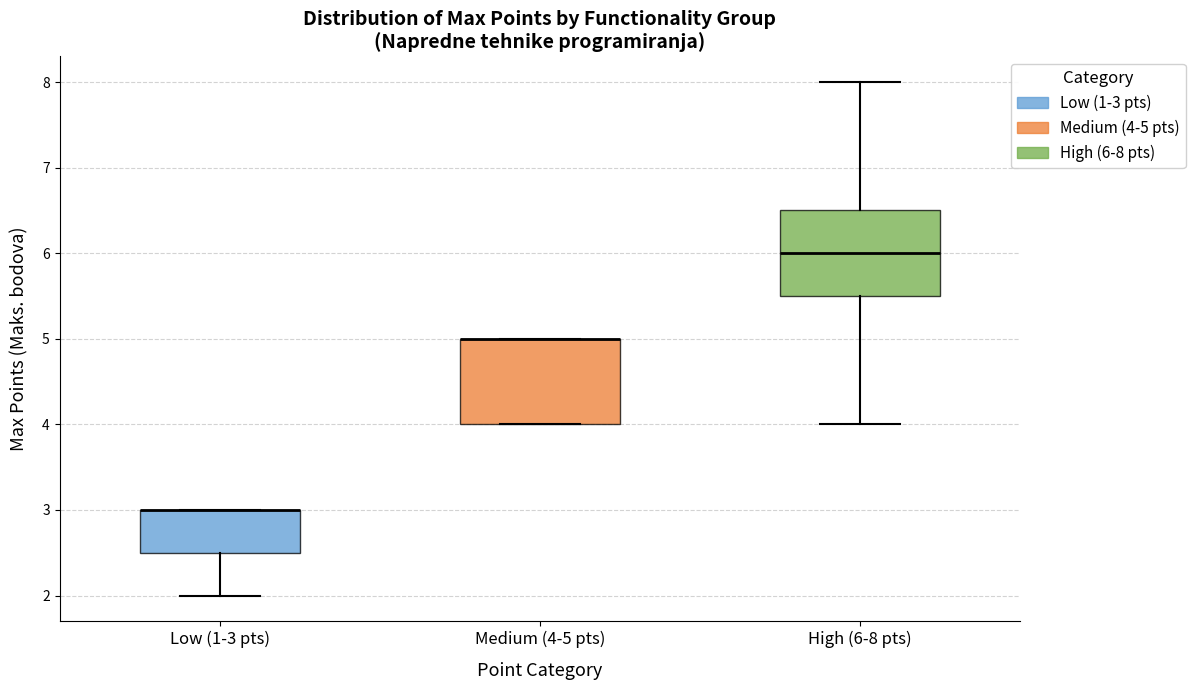

Reading left to right, transcribe this box plot: for each box, give where its median line is, the range the box spans, and where its two whiskers end, as read against the y-axis. The values are not printed on the chart, so give them approximately, as read against the axis.

Low (1-3 pts): median 3.0 (drawn on the box's upper edge), box 2.5 to 3.0, whiskers 2.0 to 3.0
Medium (4-5 pts): median 5.0 (drawn on the box's upper edge), box 4.0 to 5.0, whiskers 4.0 to 5.0
High (6-8 pts): median 6.0, box 5.5 to 6.5, whiskers 4.0 to 8.0